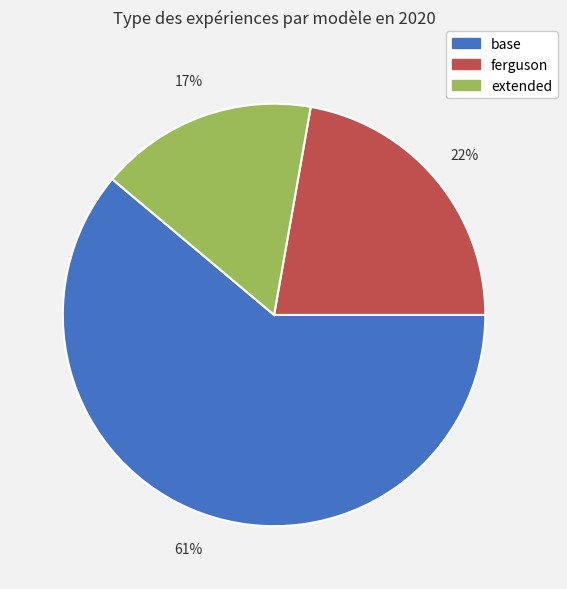

Which has a higher value, ferguson or base?

base